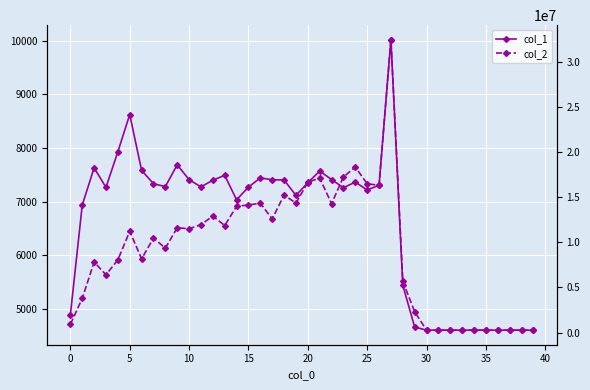

Does the chart display data point markers on the line(s)?

Yes